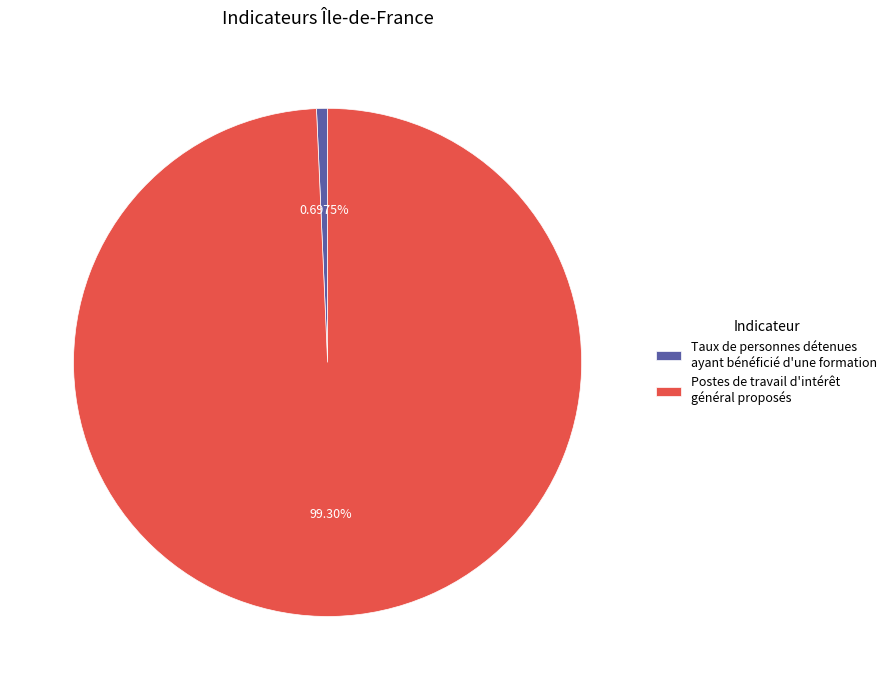

Count the number of slices in the pie.

2